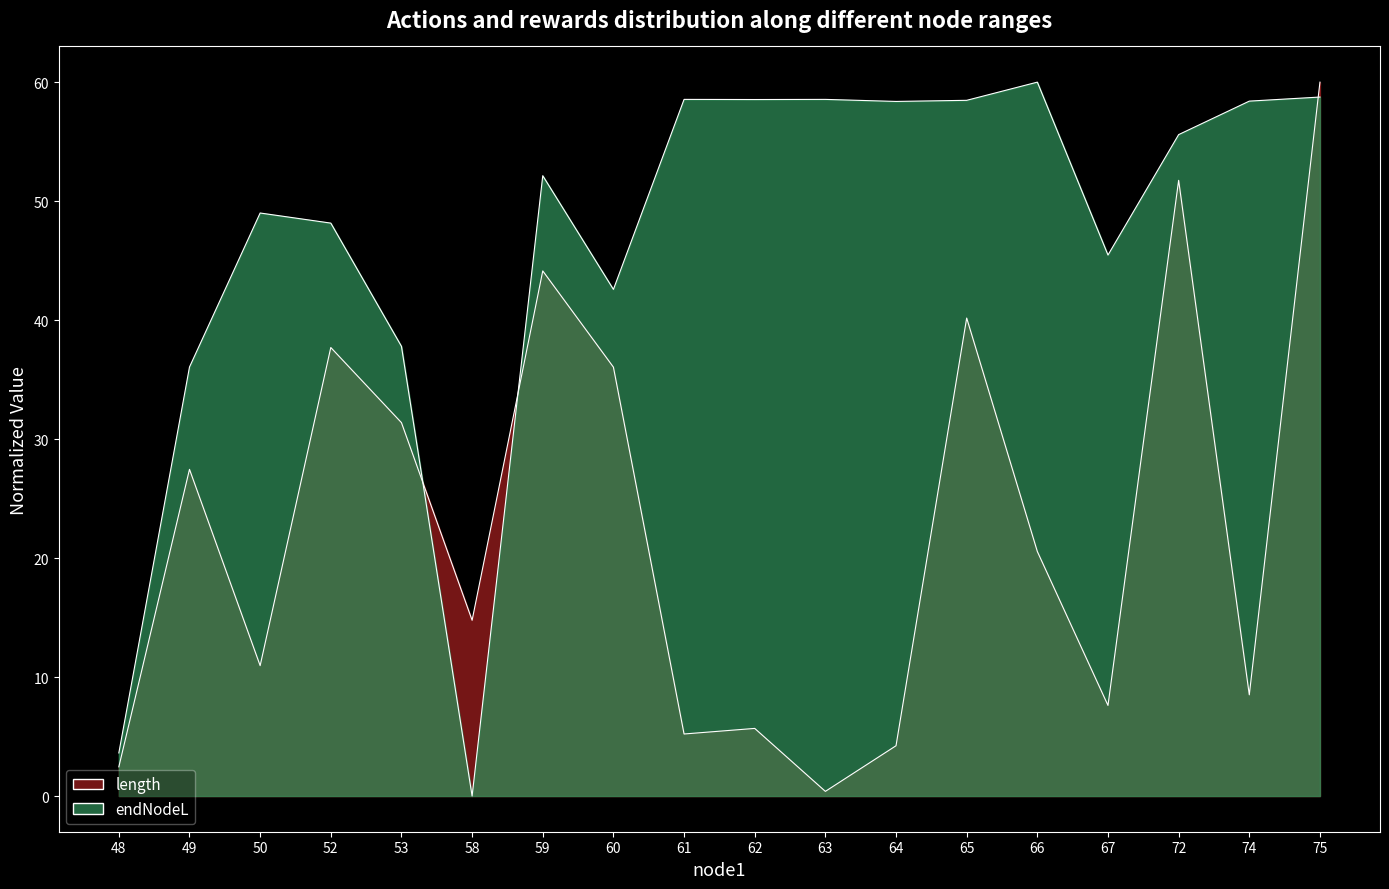

At how many categories does at least one series exceed 38?

14